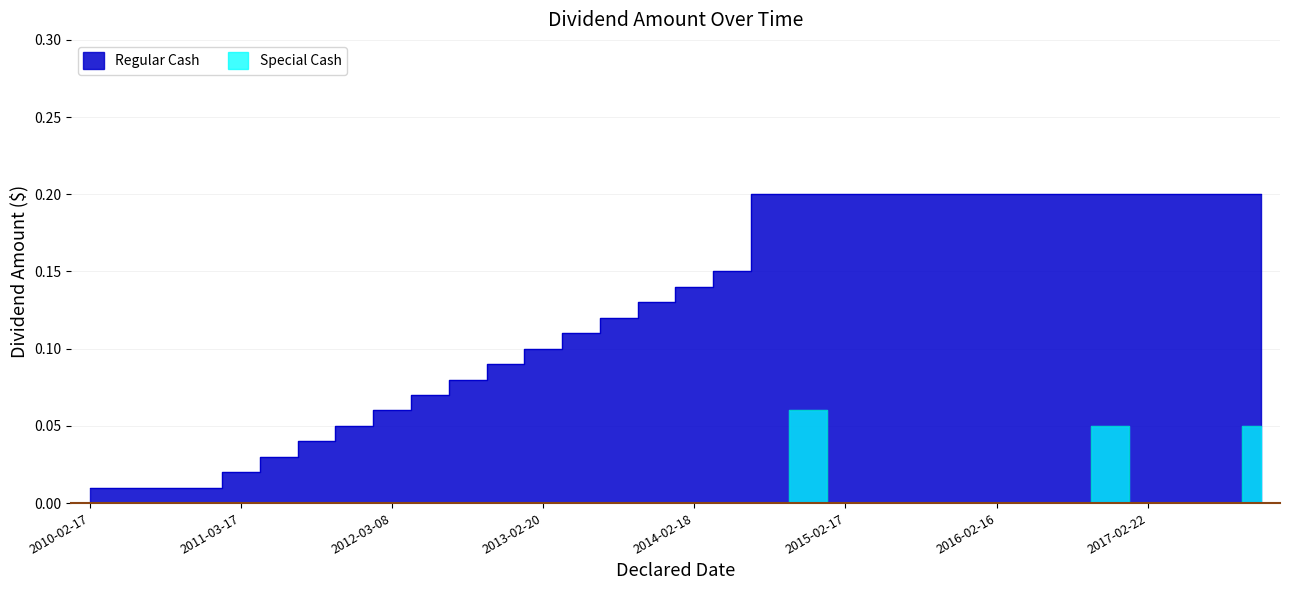

Reading left to right, list all the values displayed in this chart.

Regular Cash: 0.0	0.0	0.0	0.0	0.0	0.0	0.0	0.1	0.1	0.1	0.1	0.1	0.1	0.1	0.1	0.1	0.1	0.1	0.2	0.2	0.2	0.2	0.2	0.2	0.2	0.2	0.2	0.2	0.2	0.2	0.2	0.2
Special Cash: 0.0	0.0	0.0	0.0	0.0	0.0	0.0	0.0	0.0	0.0	0.0	0.0	0.0	0.0	0.0	0.0	0.0	0.0	0.0	0.1	0.0	0.0	0.0	0.0	0.0	0.0	0.0	0.1	0.0	0.0	0.0	0.1